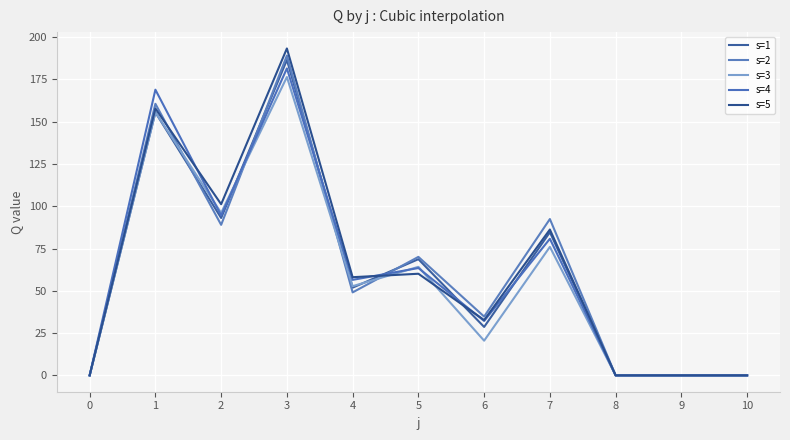

At how many categories does at least one series exceed 115?

2